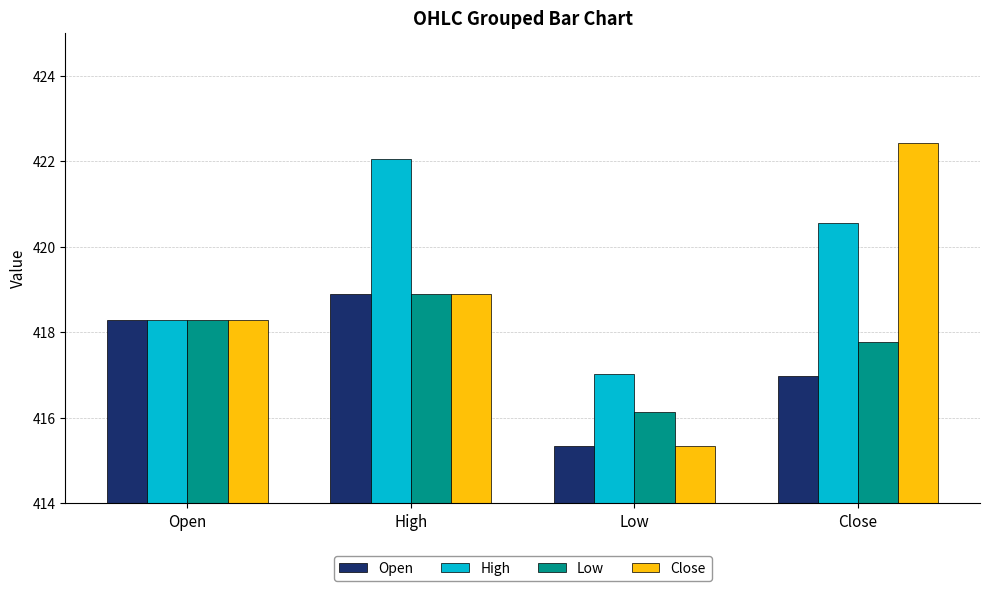

How many bars are there in each group?

4